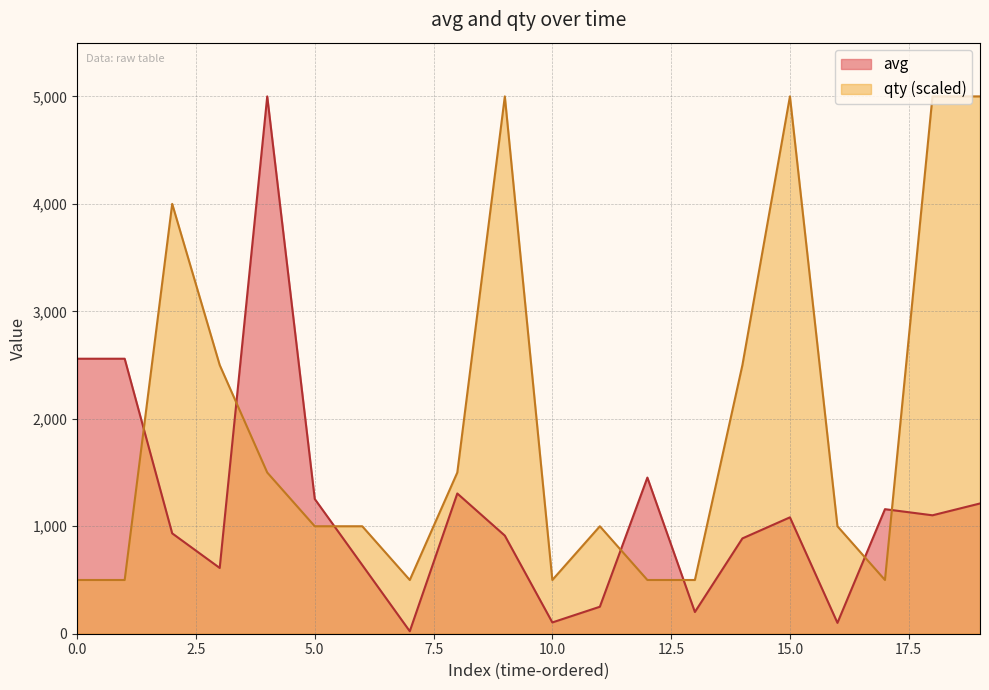

Which series has the largest total across all categories?

qty (scaled)